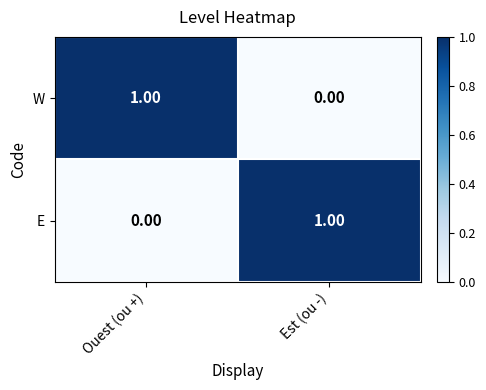

How many categories are shown in the chart?

2